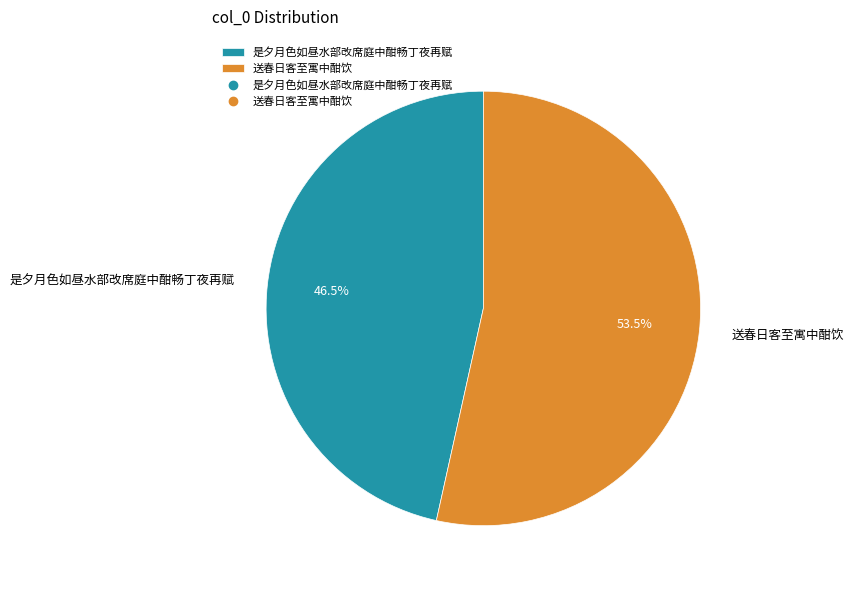

Is 送春日客至寓中酣饮 the majority of the pie?

Yes